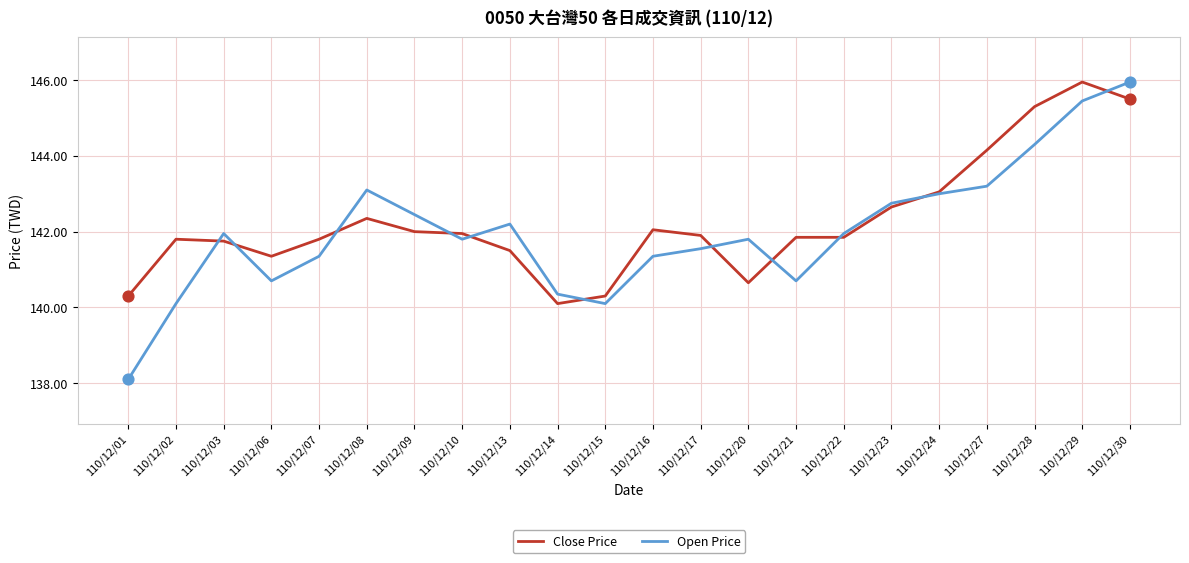

What is the total value across all series at 110/12/22?

283.8